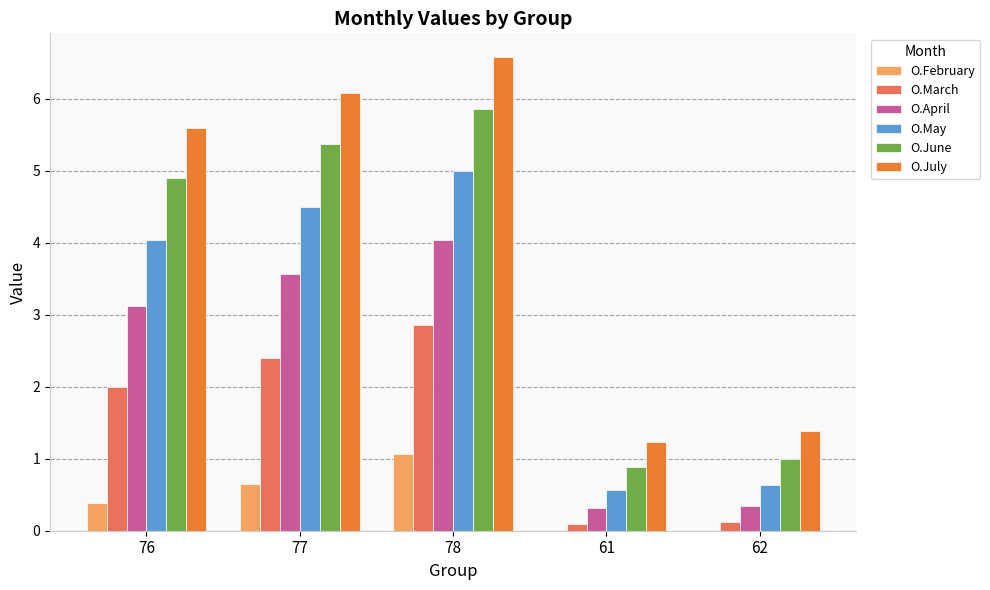

Count the number of categories in the chart.

5